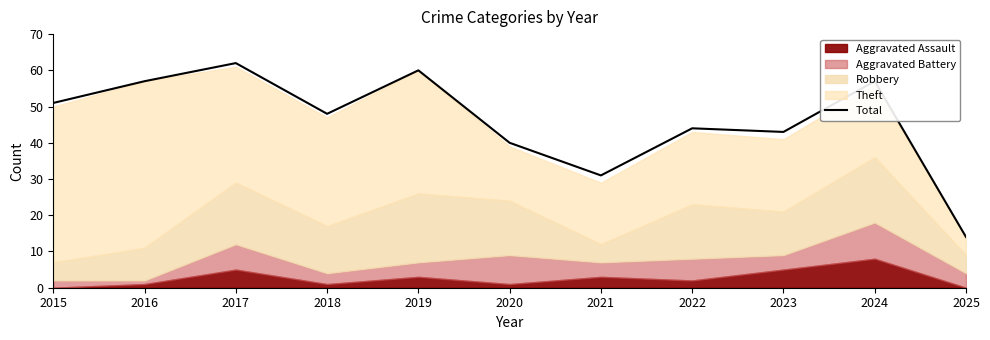

Is it true that the value at 2021 is 21?

False